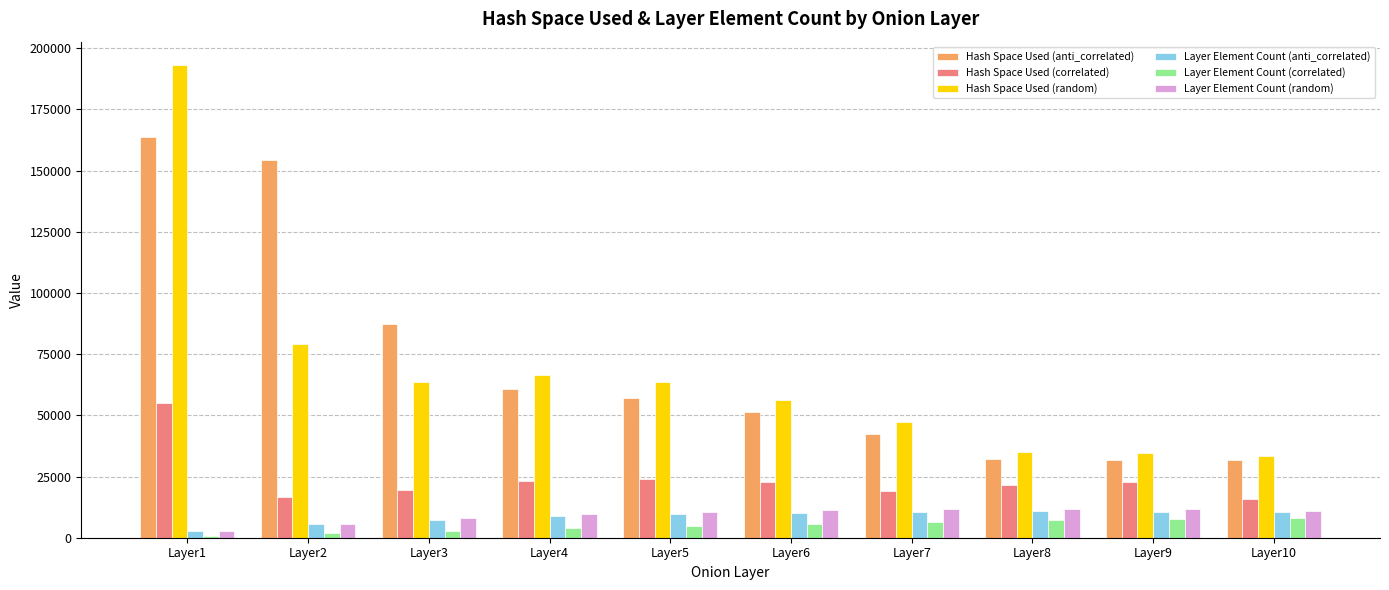

What is the average value of the Layer Element Count (random) series?

9388